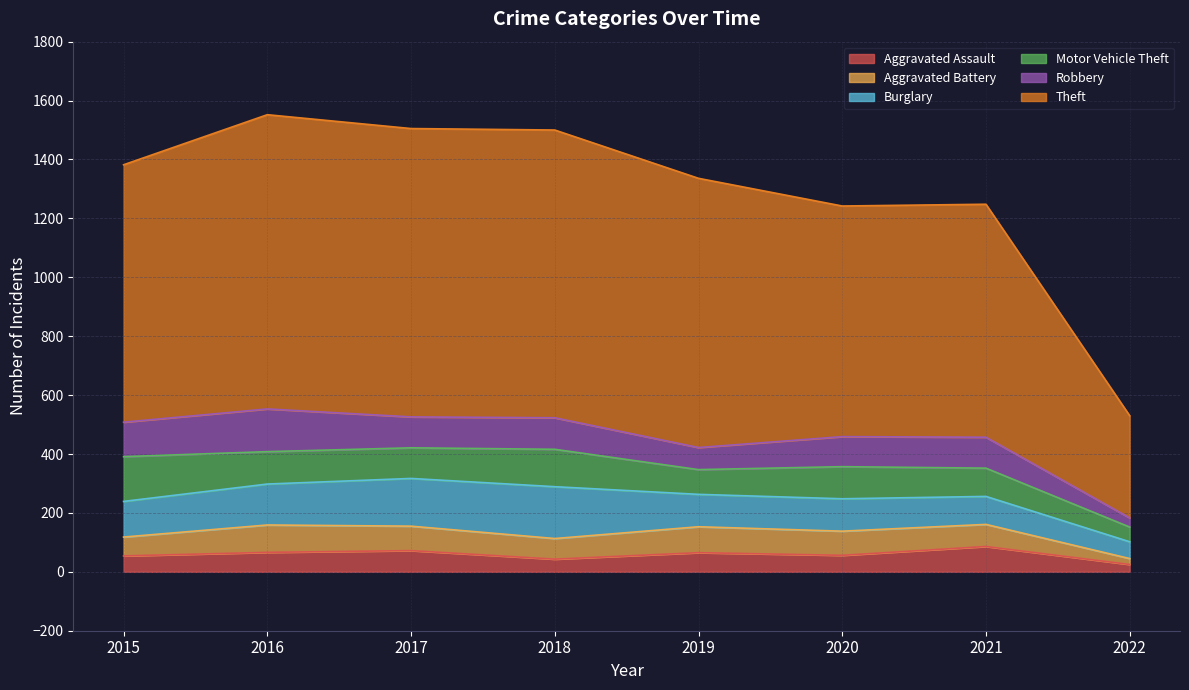

Between 2022 and 2016, which is larger?

2016